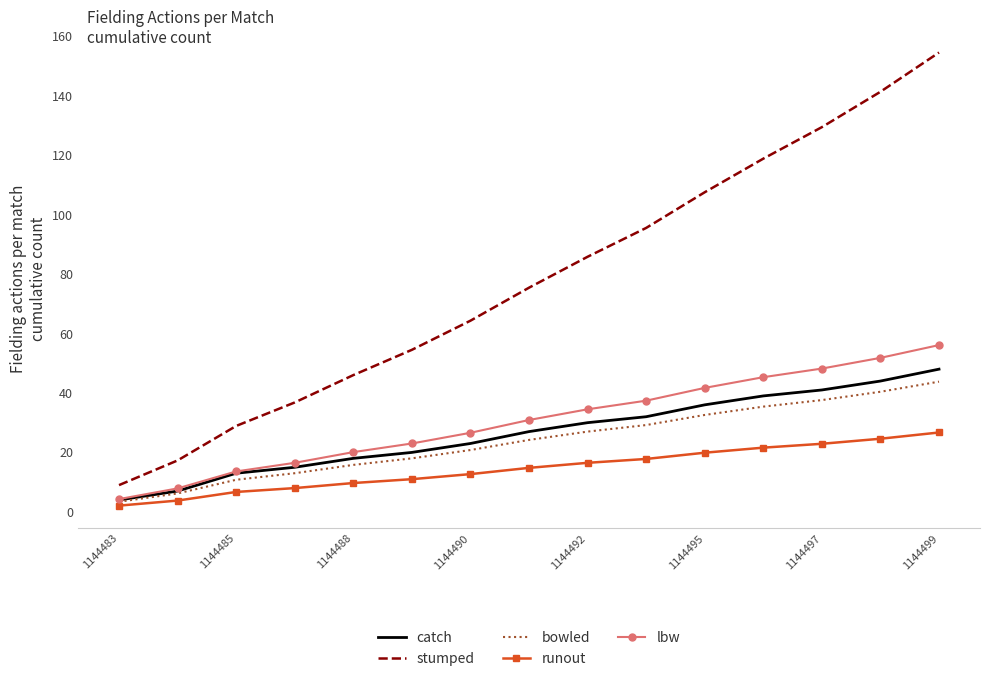

What is the greatest value displayed?

154.5